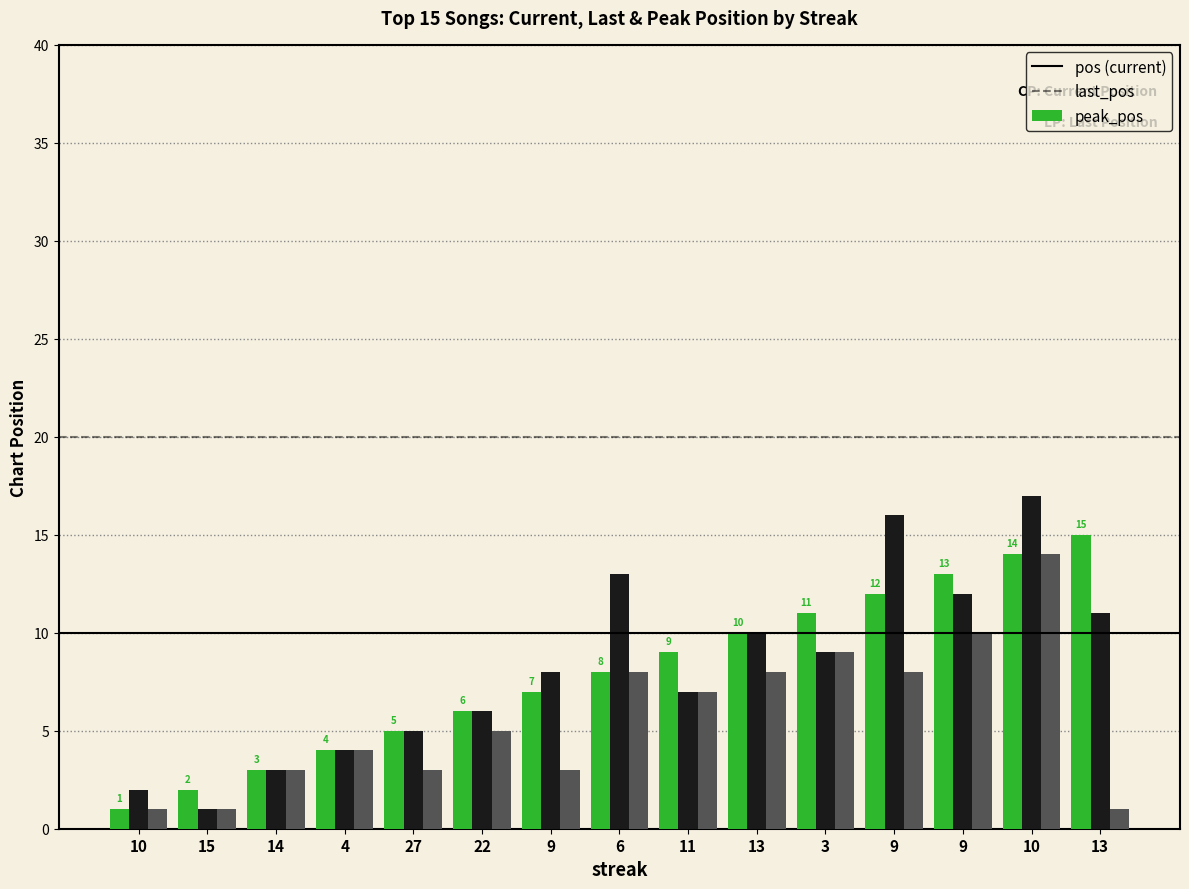

How many data points does each series have?

15